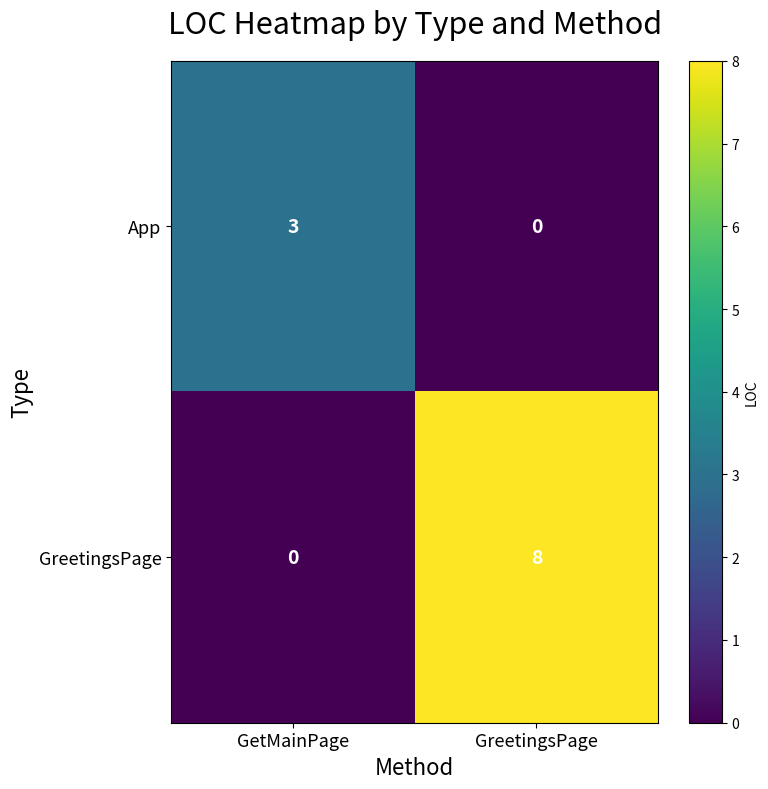

At which label is App closest to 1?

GreetingsPage